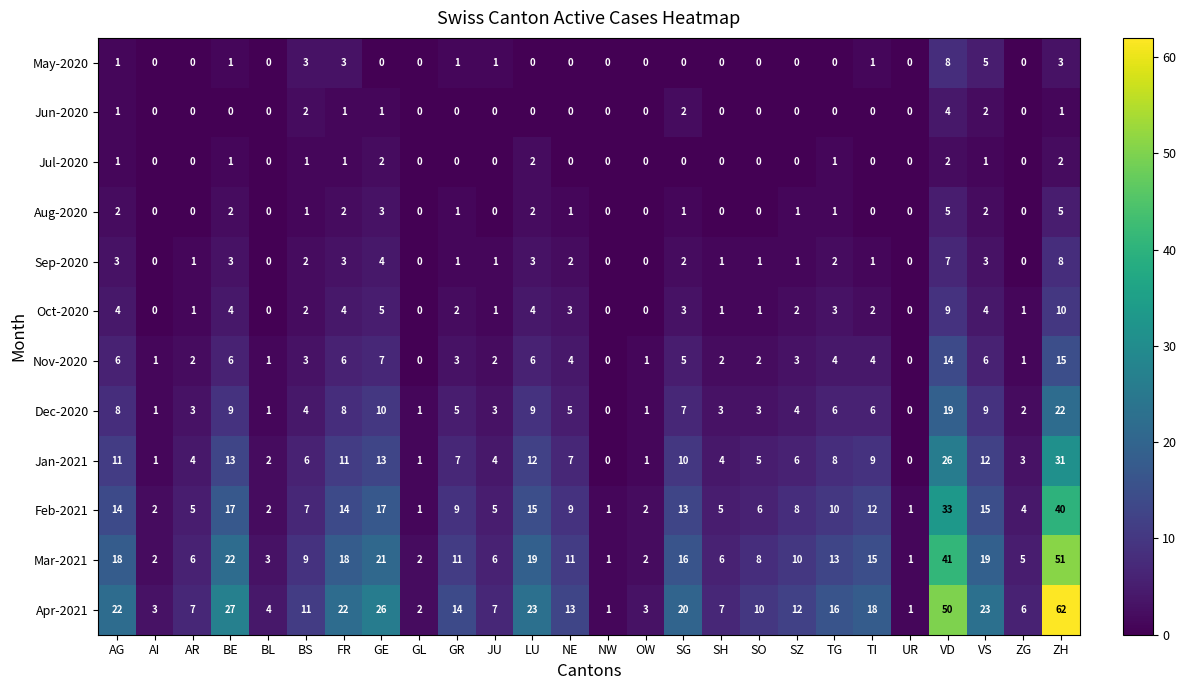

What is the greatest value displayed?

62